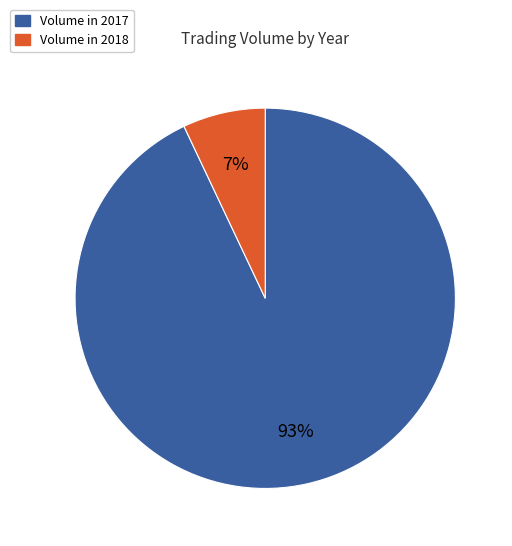

Is there any slice that represents more than half of the pie?

Yes